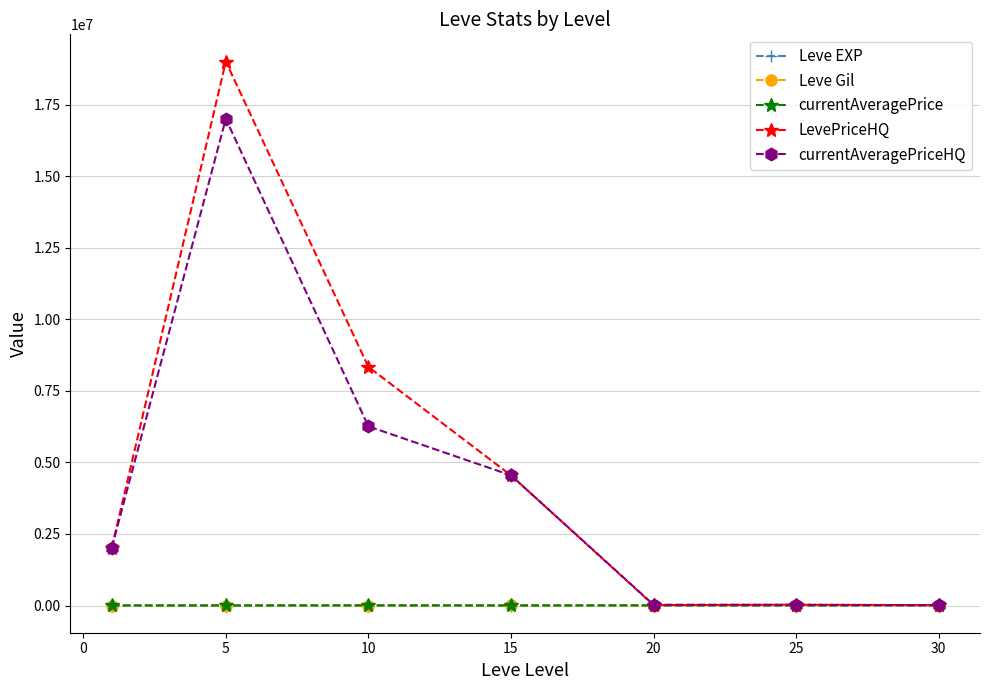

What is the difference between the second highest and second lowest values in the Leve EXP series?

28.5